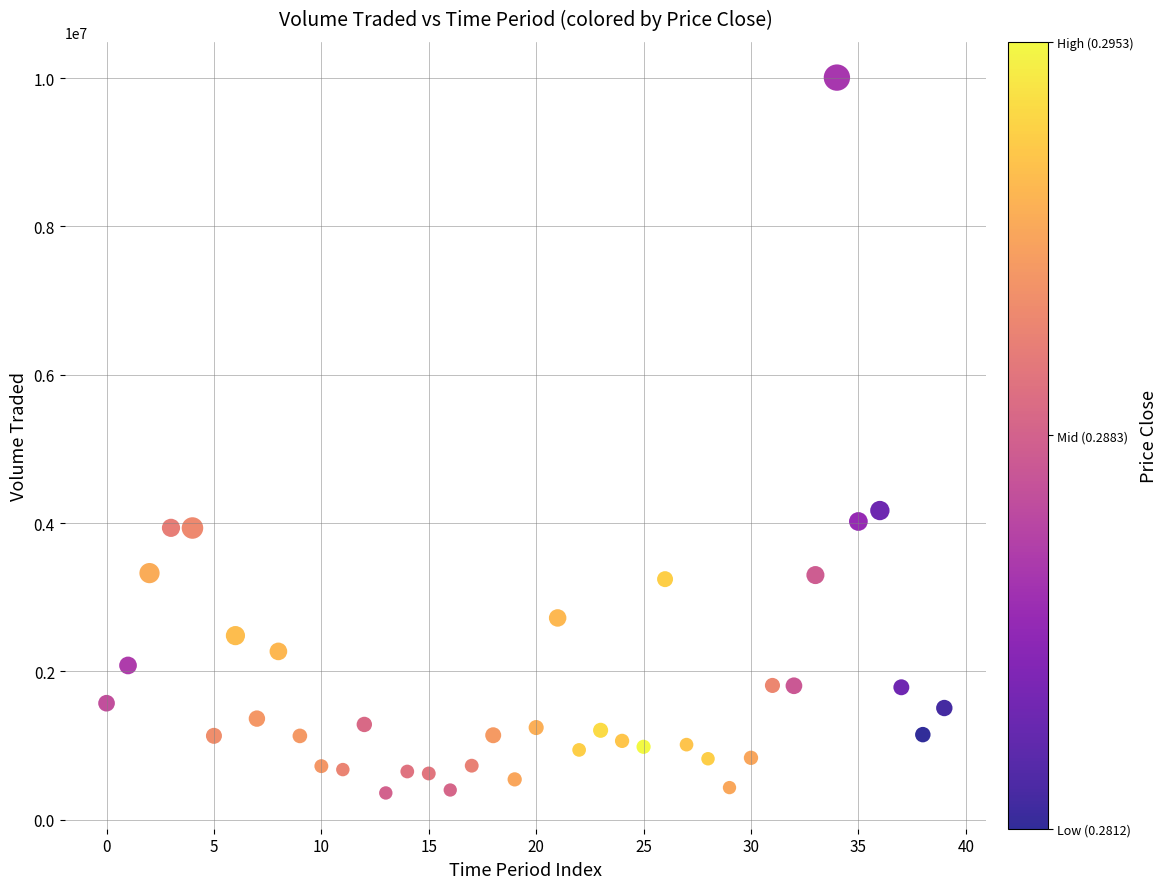

What Y value in the scatter plot is closest to 5183298?

4168181.0